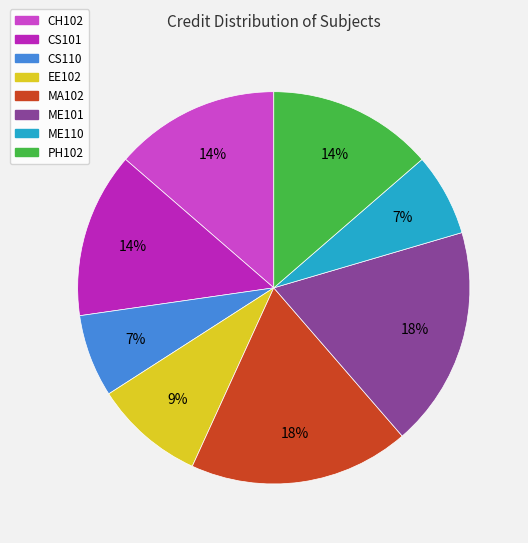

To the nearest percent, what percentage of the pie is MA102?

18%